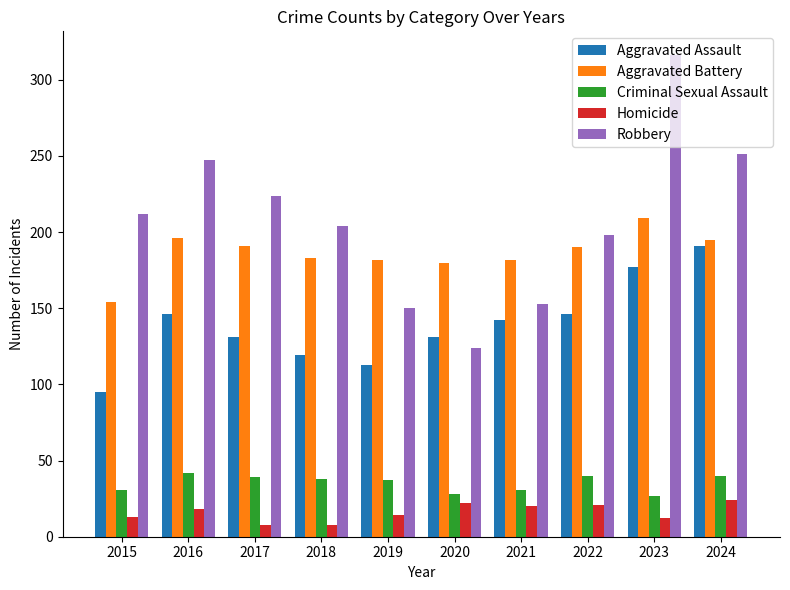

List the series in order of their peak value, highest first.

Robbery, Aggravated Battery, Aggravated Assault, Criminal Sexual Assault, Homicide